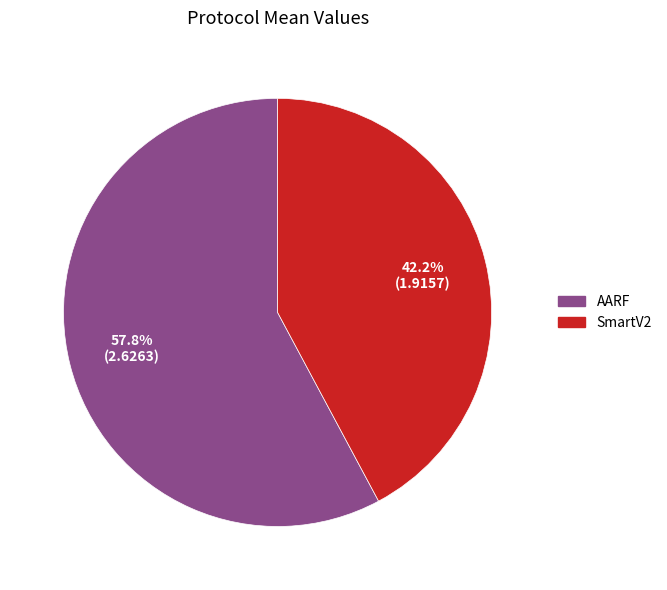

To the nearest percent, what portion does SmartV2 represent?

42%